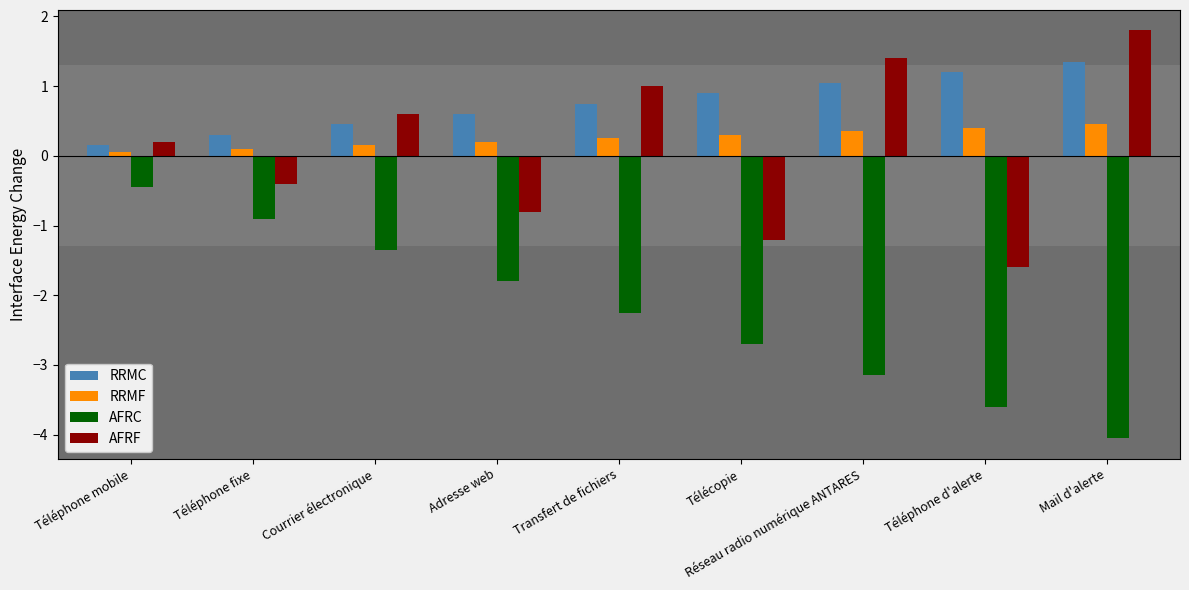

Is it true that RRMC equals 0.4 at Courrier électronique?

True